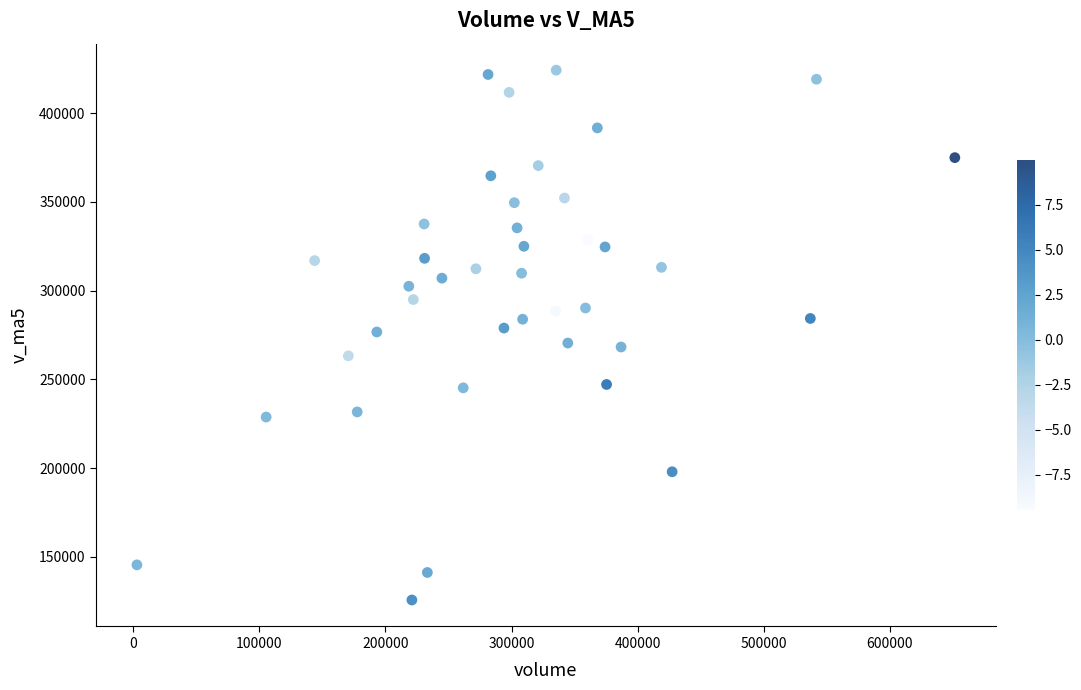

What is the range of Y values (max minus min)?

298332.9